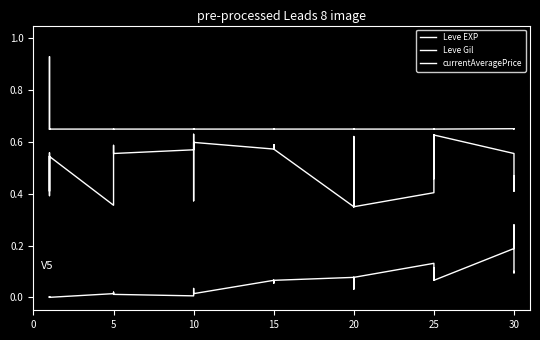

Does the chart display data point markers on the line(s)?

No